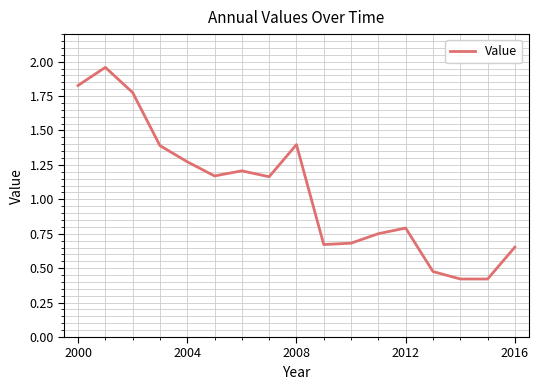

Is this an area chart (filled region under the line)?

No